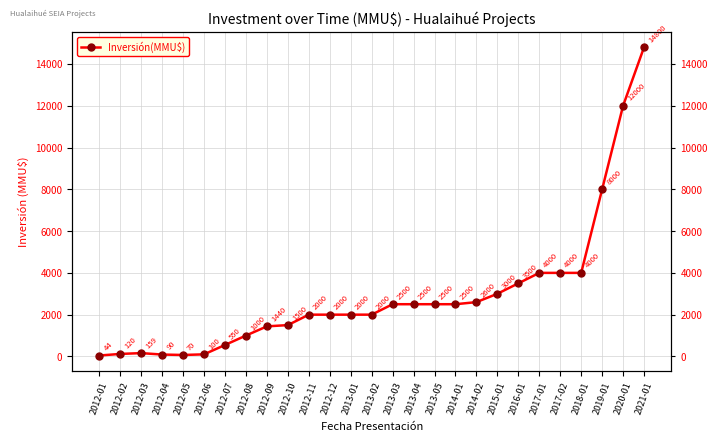

At which category does the data reach its first local peak?

2012-03